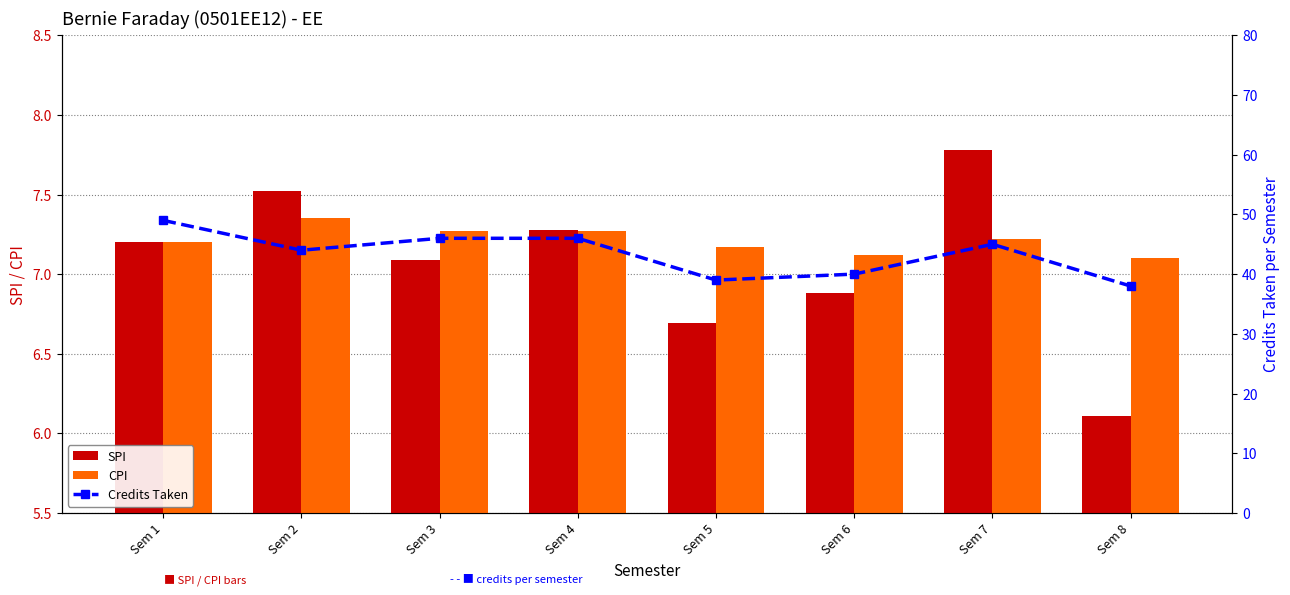

Is the value of Credits Taken at Sem 2 greater than the value of CPI at Sem 2?

Yes